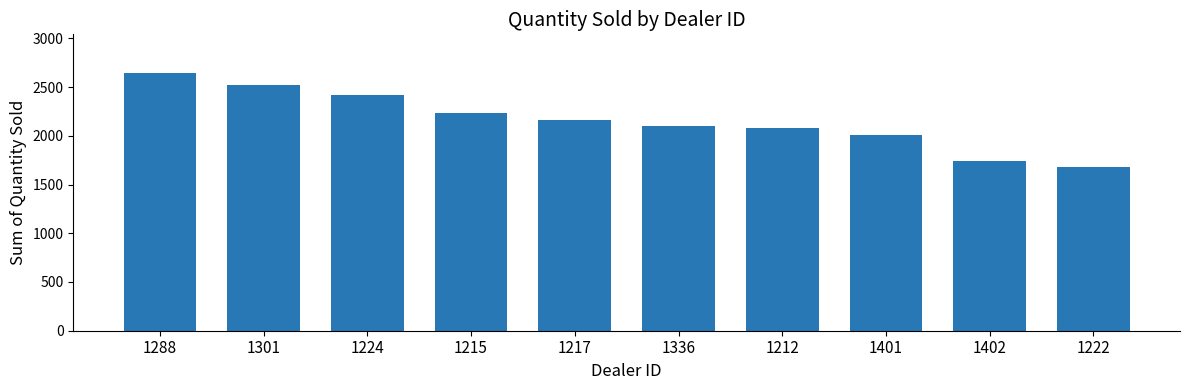

What is the change in value from 1288 to 1215?

-406